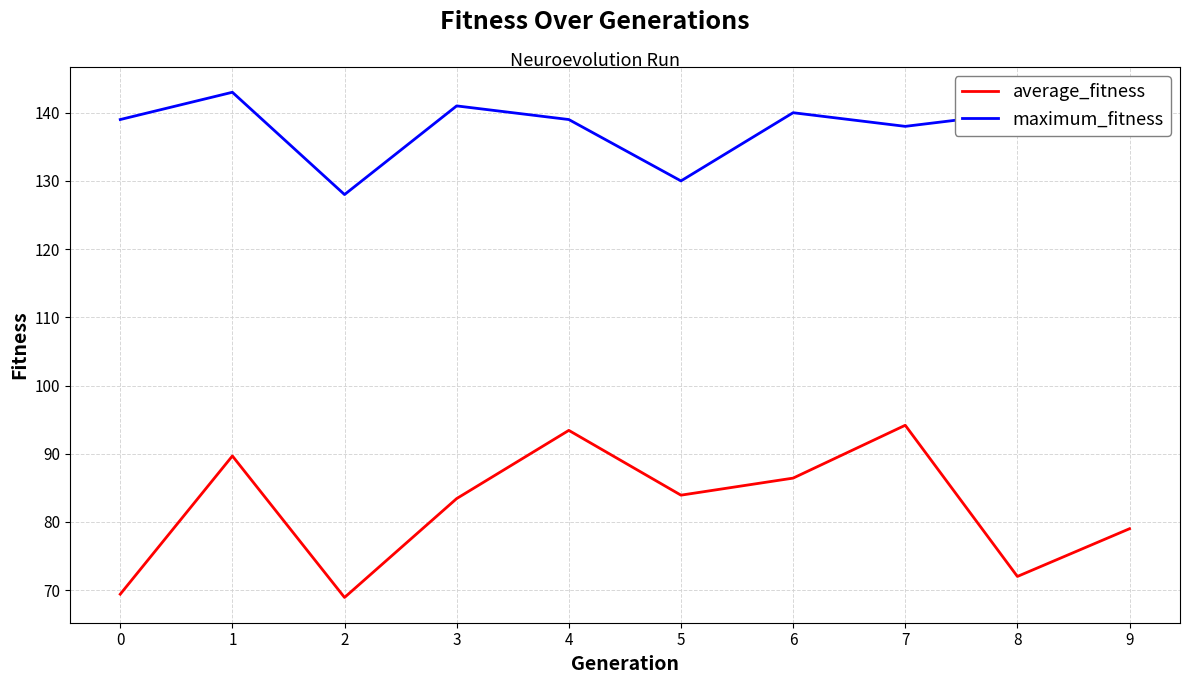

What is the sum of the average_fitness values at 9 and 1?

168.7